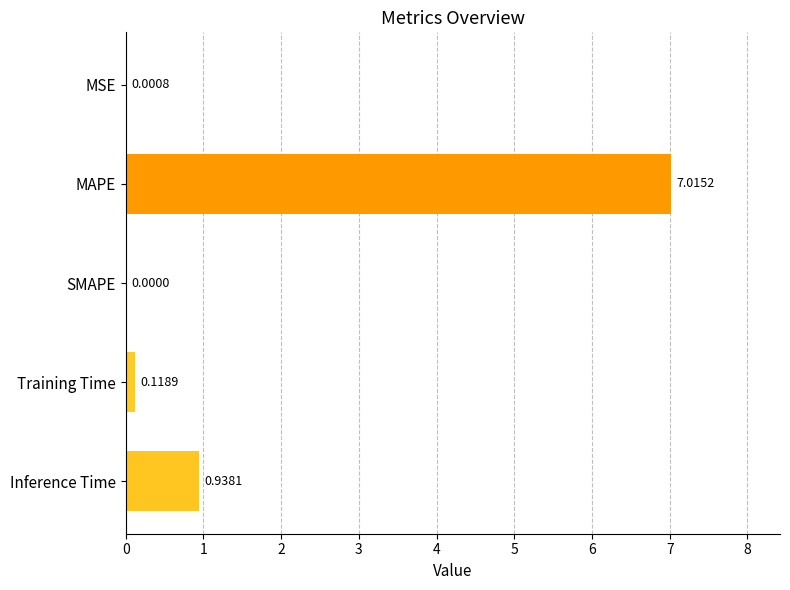

Which category has the highest value across all series?

MAPE